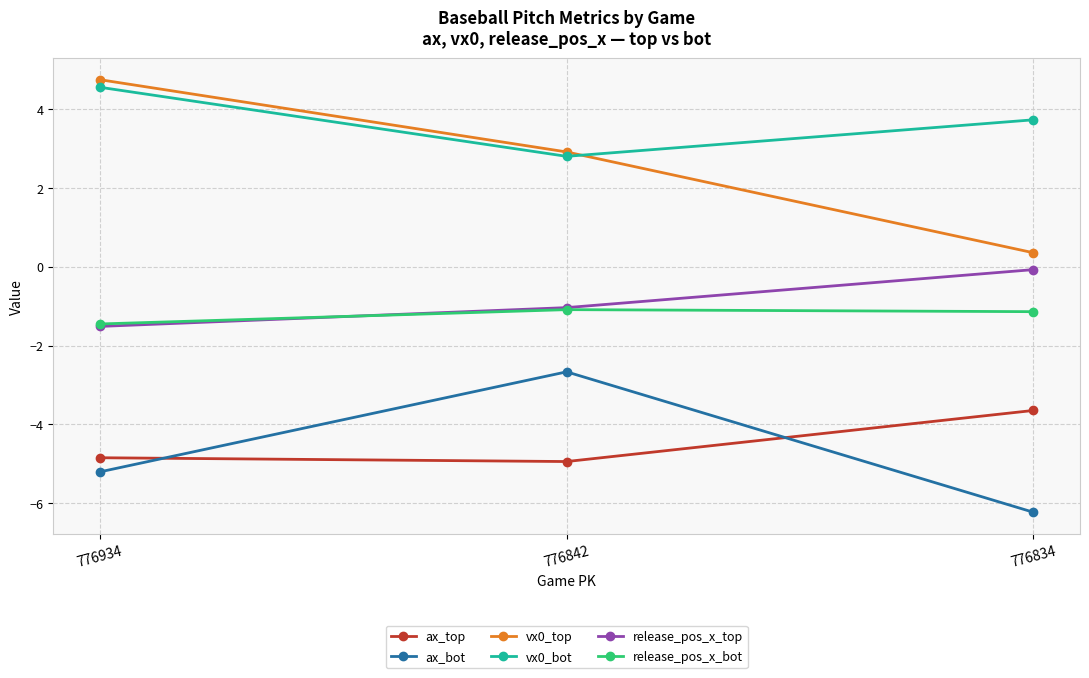

What is the difference between the highest and lowest values at 776842?

7.9